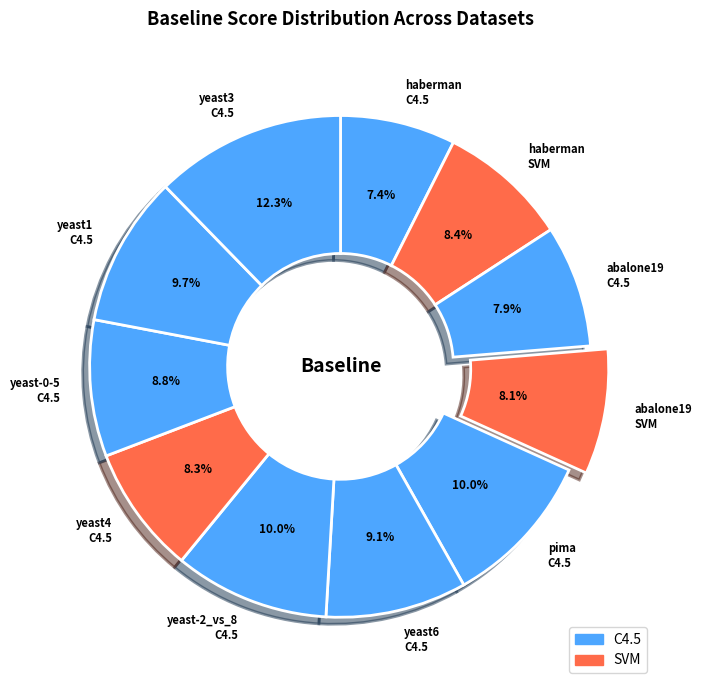

To the nearest percent, what is the combined percentage of yeast3 C4.5 and abalone19 SVM?

20%